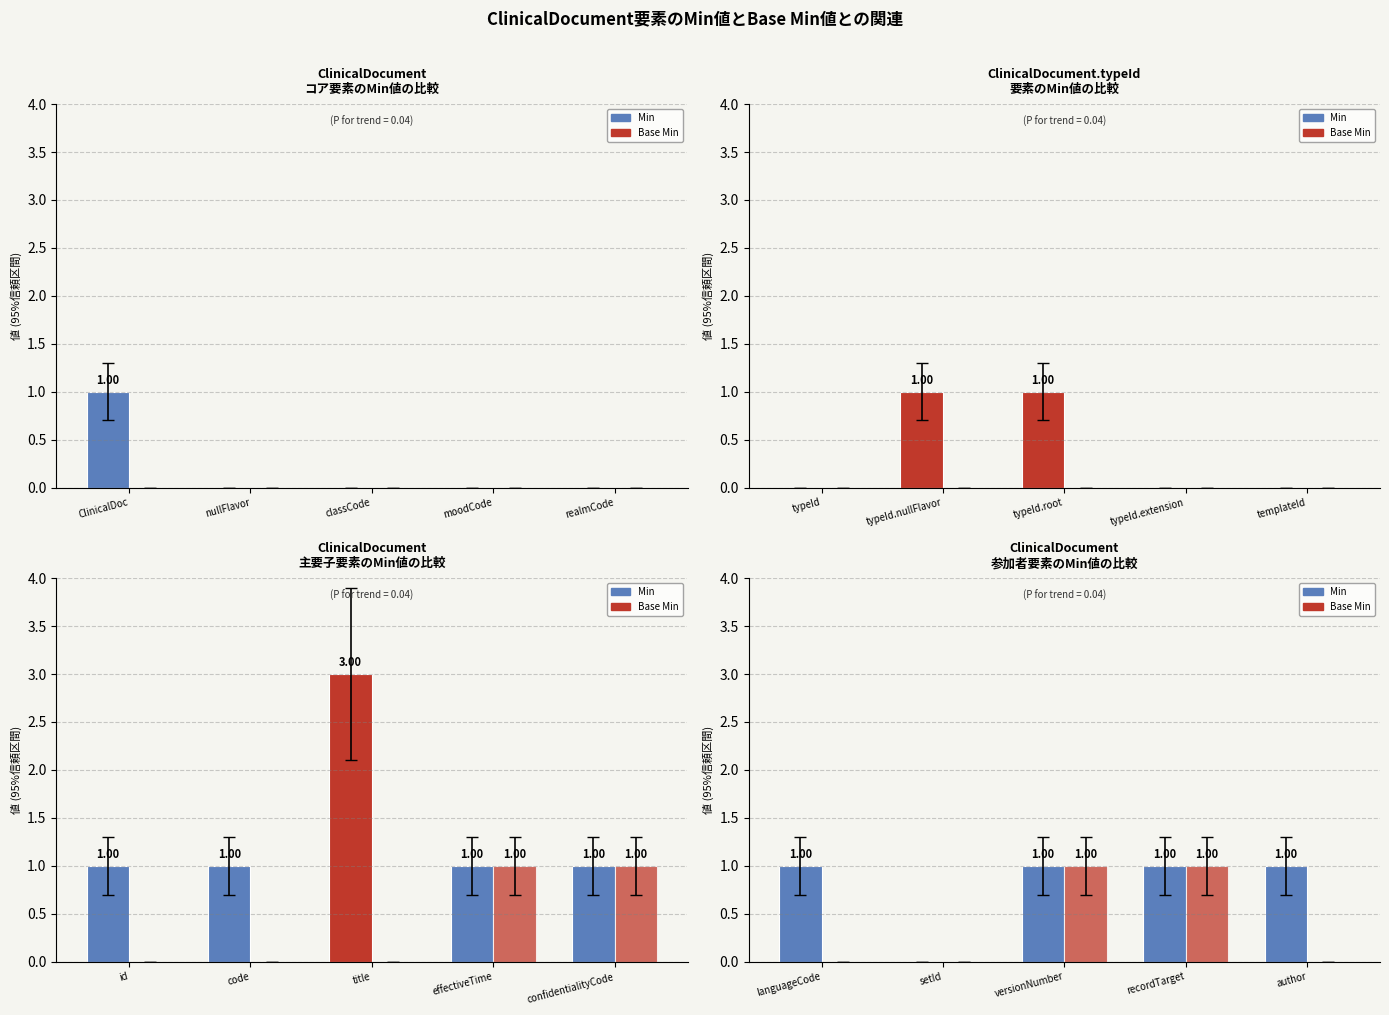

How many distinct data groups are displayed?

2